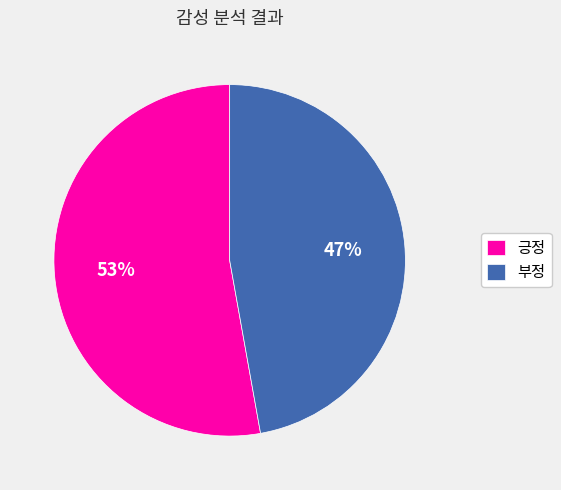

Is there a majority slice in this chart?

Yes